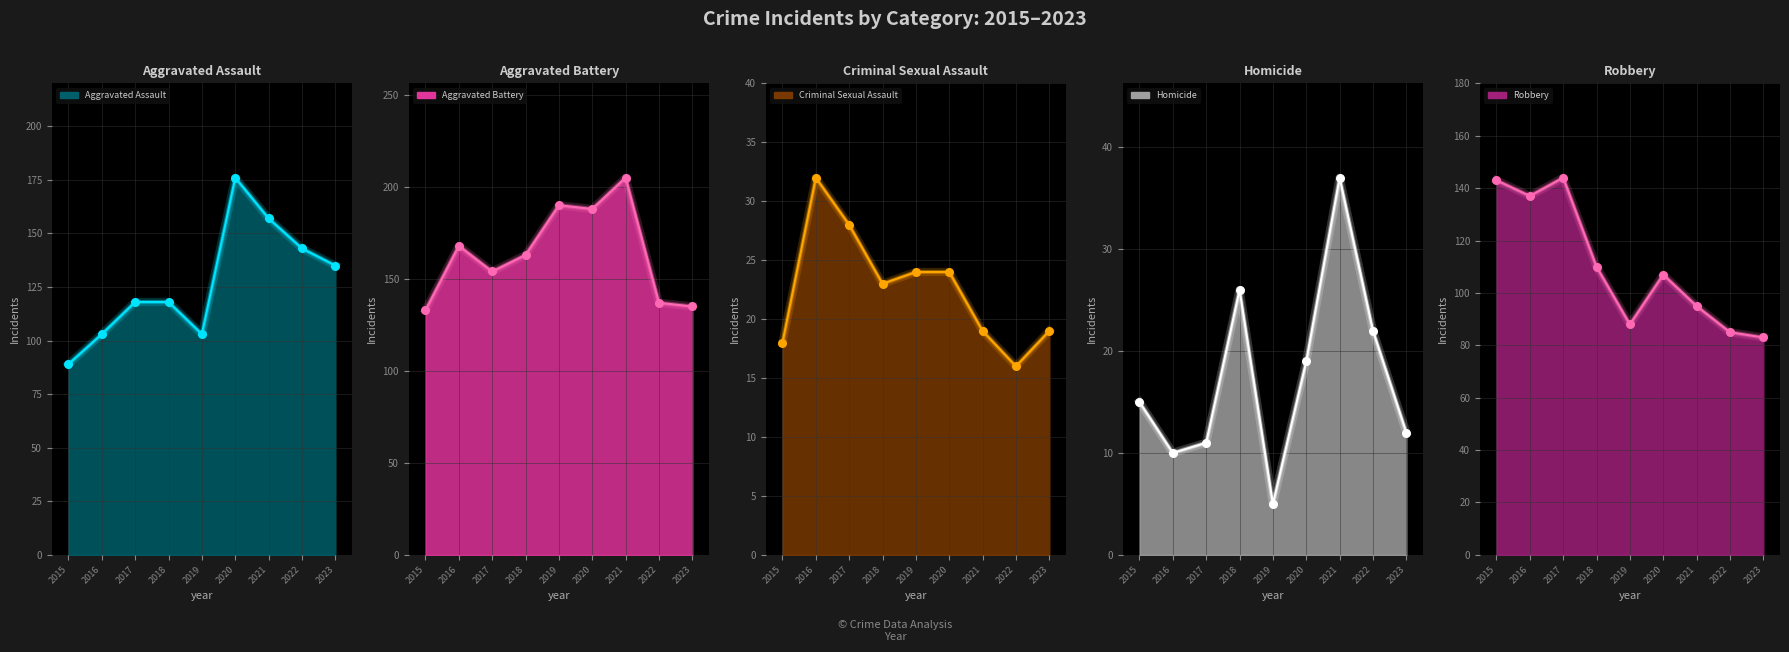

Which series reaches the maximum Y coordinate?

Aggravated Battery